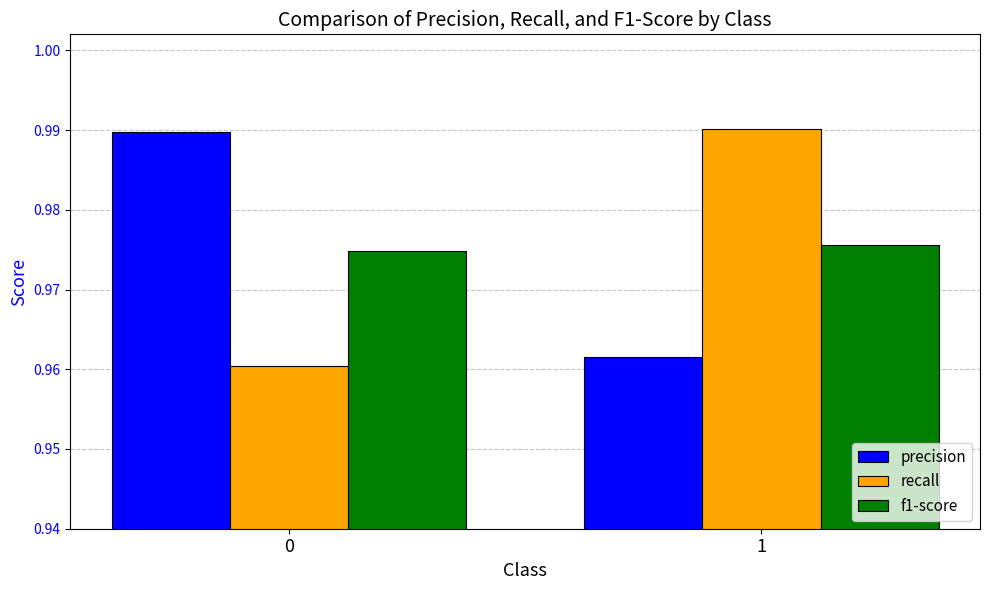

Rank the series at 1 from highest to lowest value.

recall, f1-score, precision